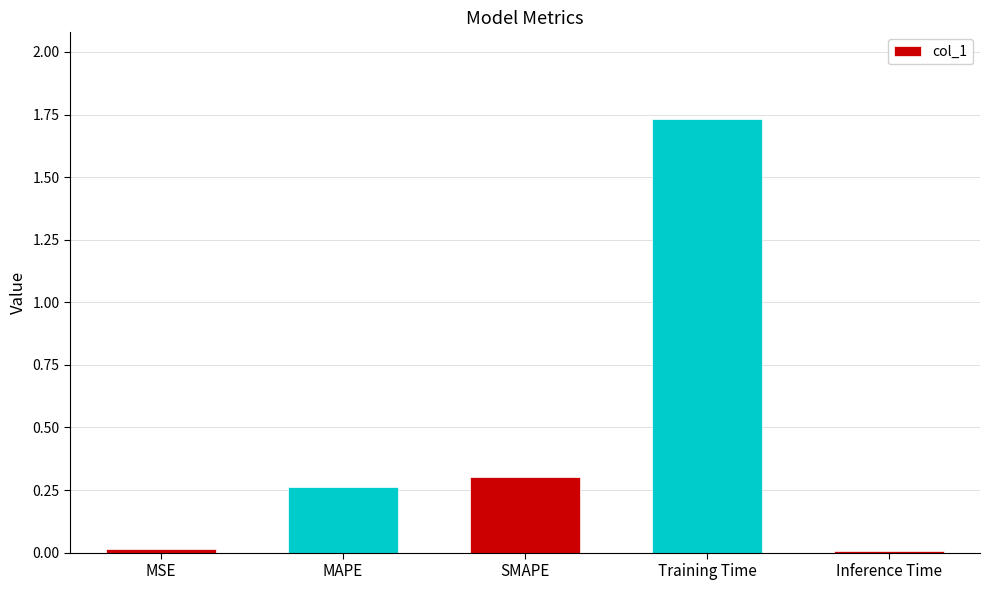

At which category does the chart reach its peak across all series?

Training Time